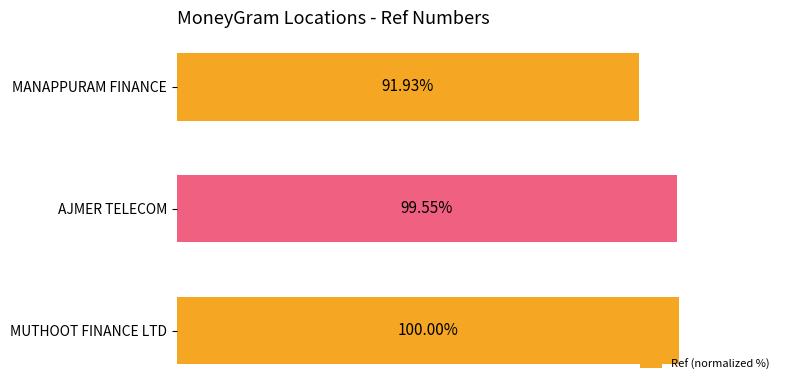

Which has a higher value, MANAPPURAM FINANCE or MUTHOOT FINANCE LTD?

MUTHOOT FINANCE LTD